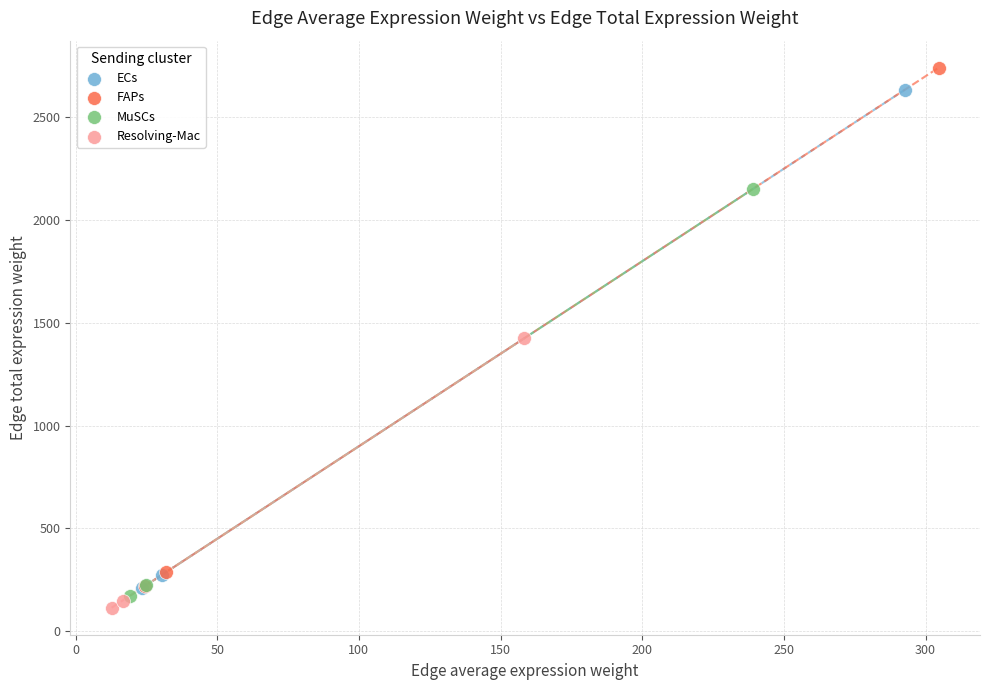

Which series has the widest spread of Y values?

FAPs